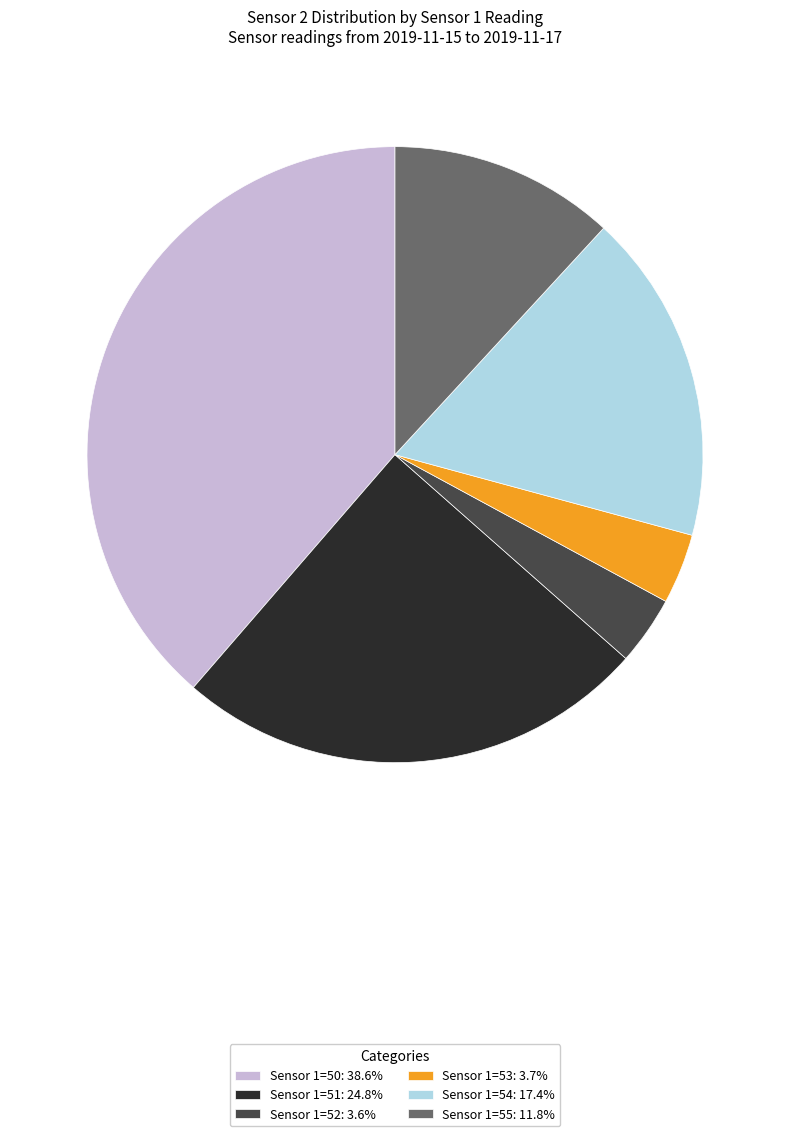

Is the sum of Sensor 1=51: 24.8% and Sensor 1=50: 38.6% greater than half?

Yes